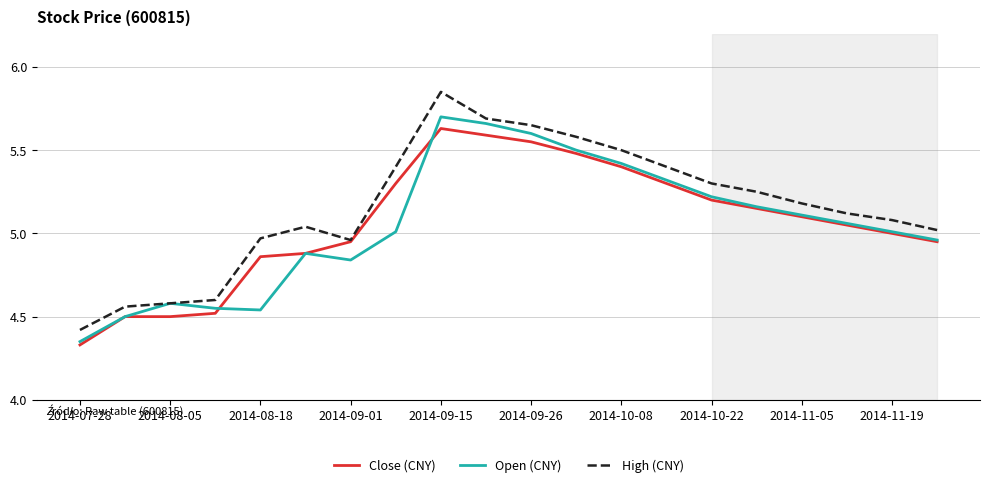

Which series has the largest range (max minus min)?

High (CNY)